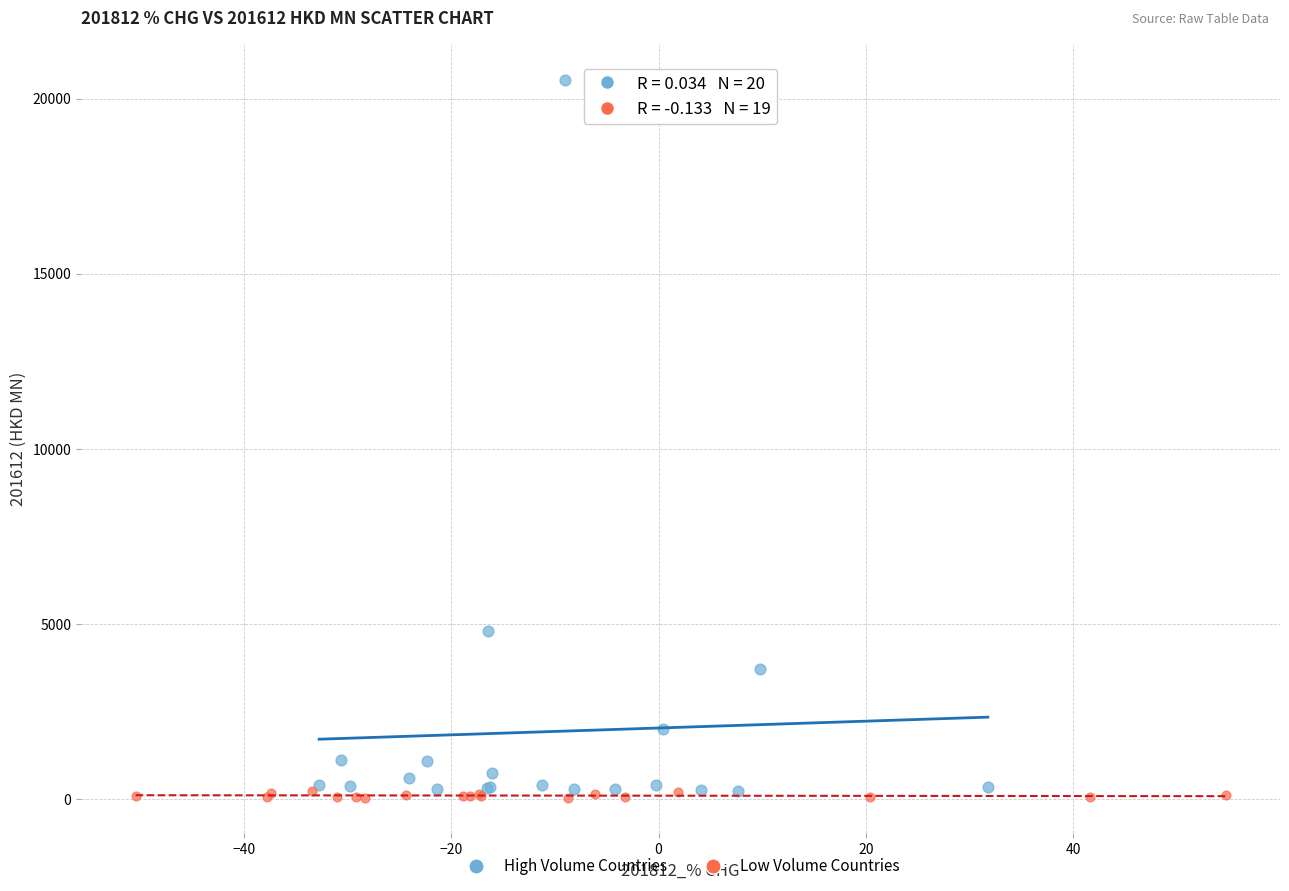

Which series reaches the maximum Y coordinate?

High Volume Countries